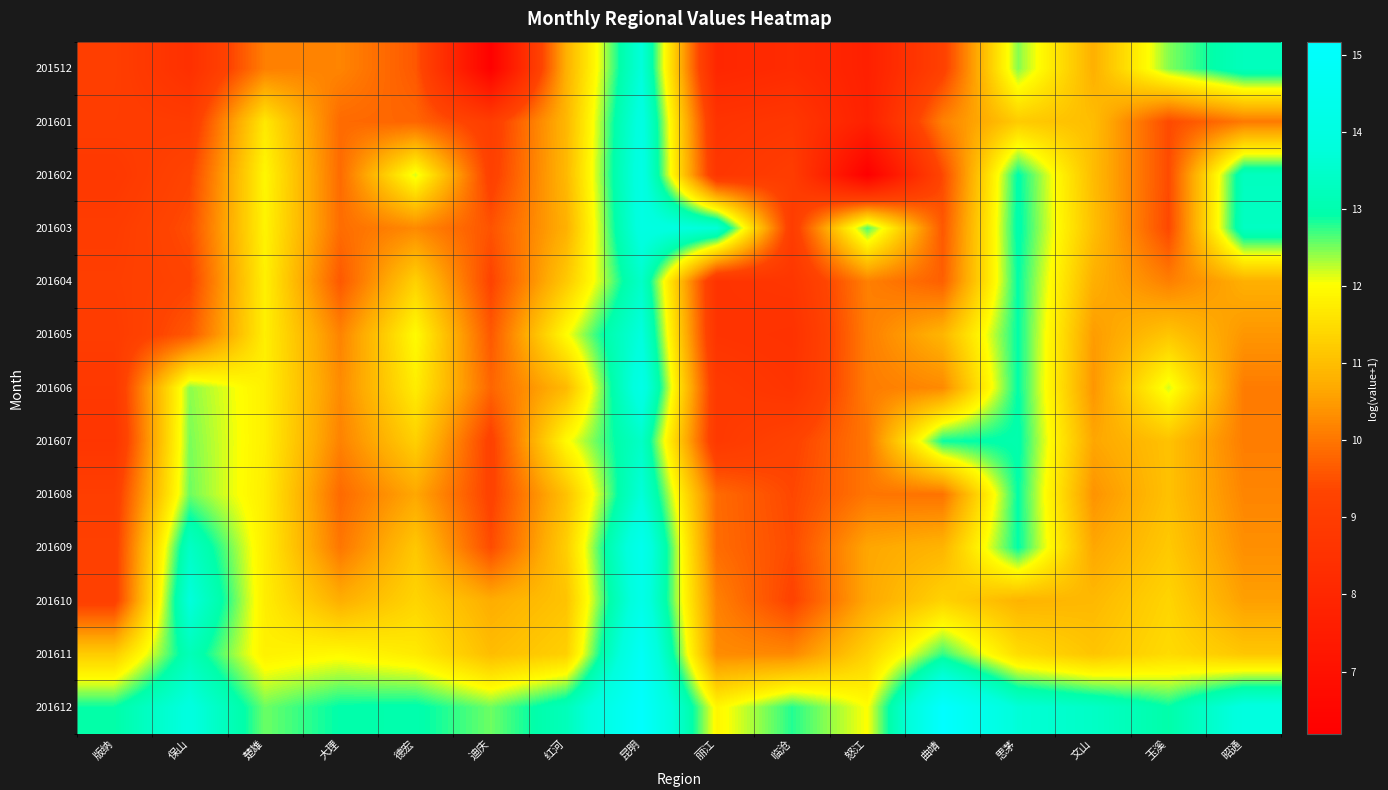

Between 迪庆 and 红河, which series saw the biggest shift?

201512